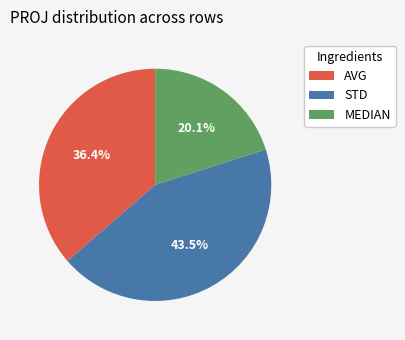

To the nearest percent, what is the difference between the largest and smallest slice percentages?

23%